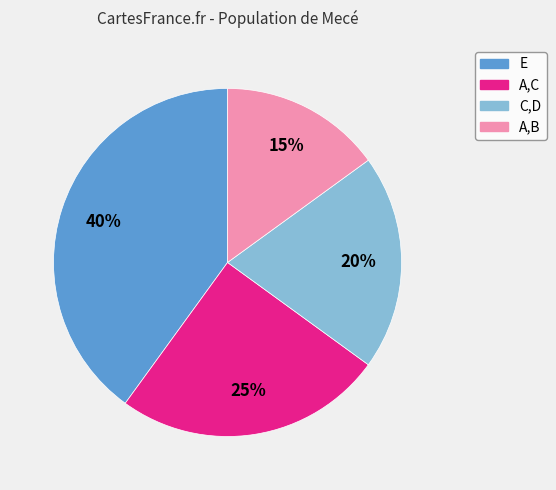

To the nearest percent, what is the difference between the A,C and C,D slice percentages?

5%